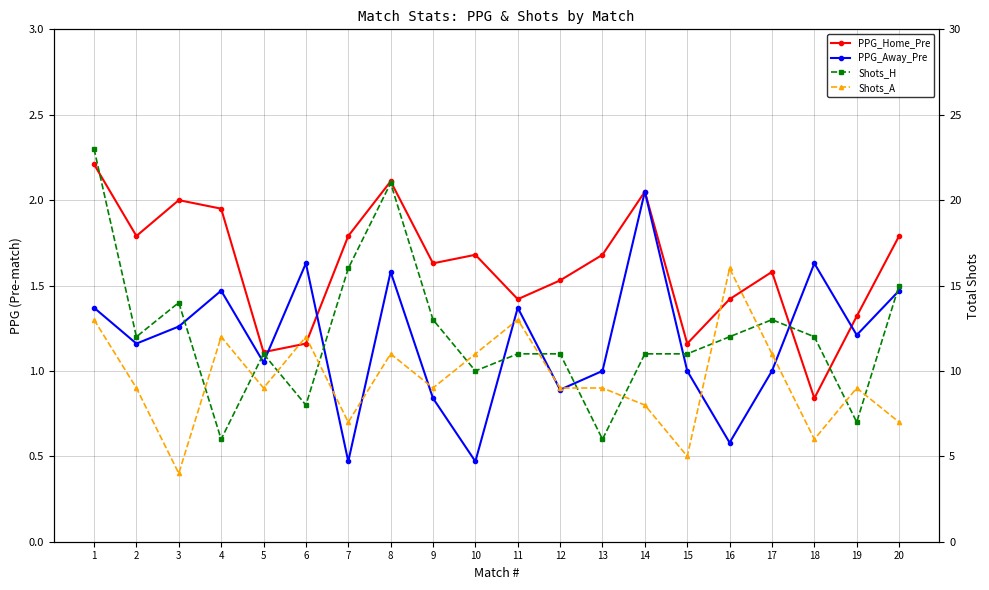

What are all the series names shown in the legend?

PPG_Home_Pre, PPG_Away_Pre, Shots_H, Shots_A